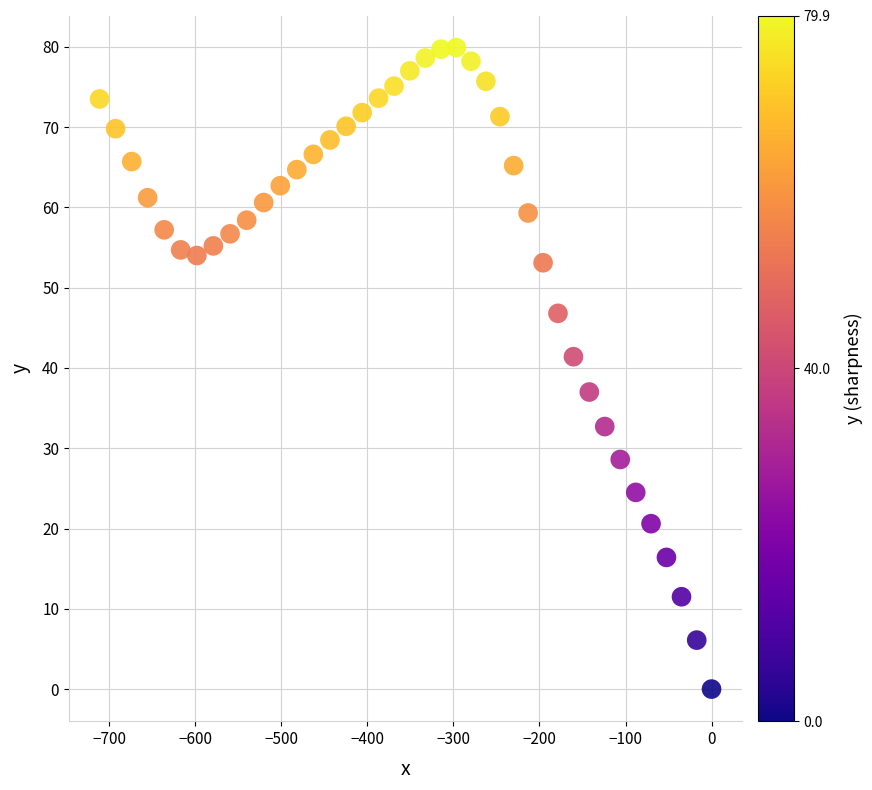

What is the range of Y values (max minus min)?

79.9